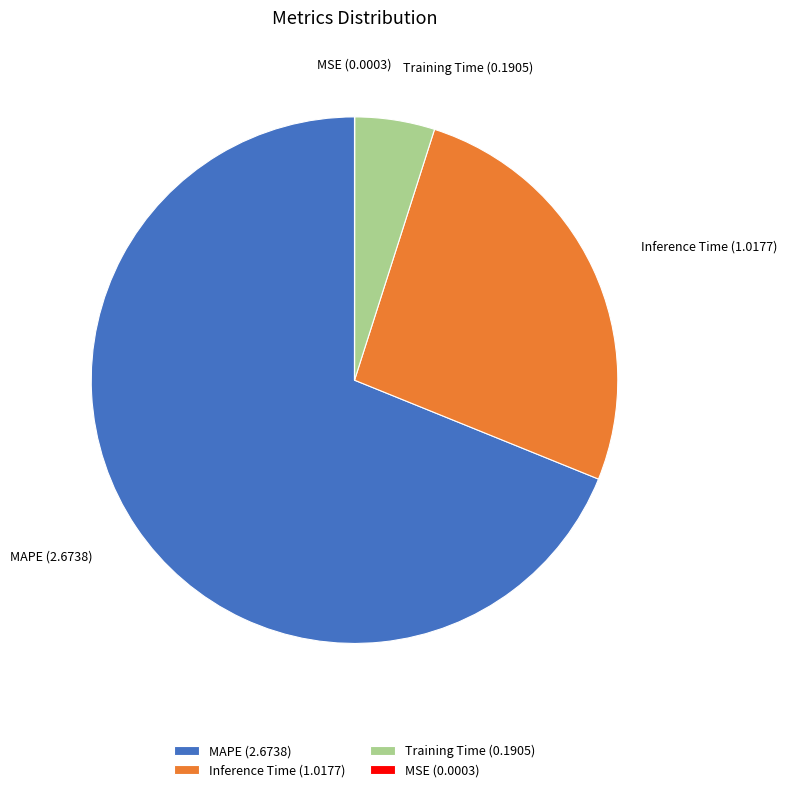

Which category has the biggest portion of the pie?

MAPE